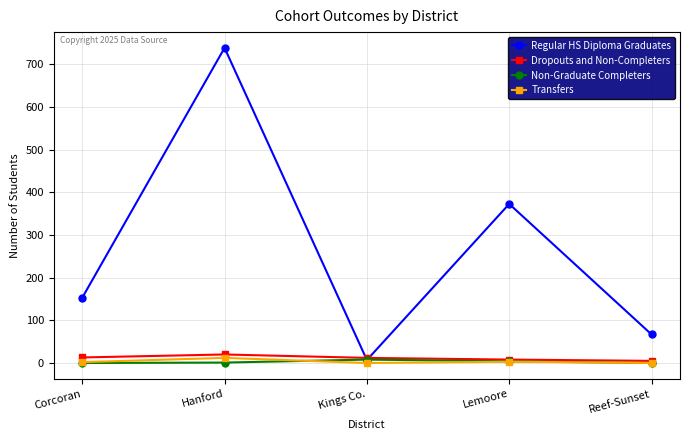

Which series has the largest total across all categories?

Regular HS Diploma Graduates